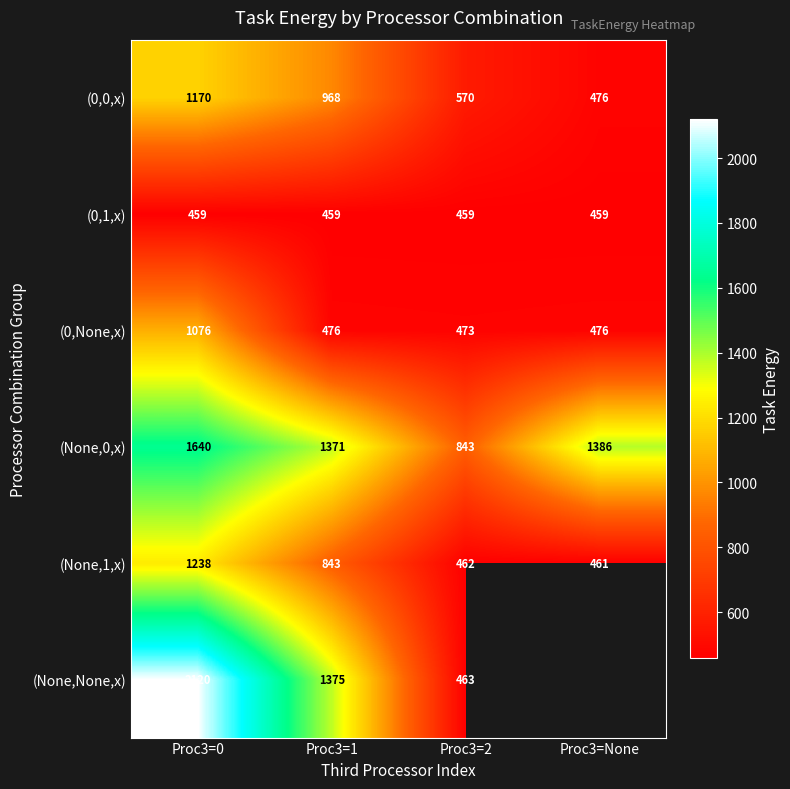

Is the value of (None,0,x) at Proc3=None greater than the value of (None,1,x) at Proc3=1?

Yes